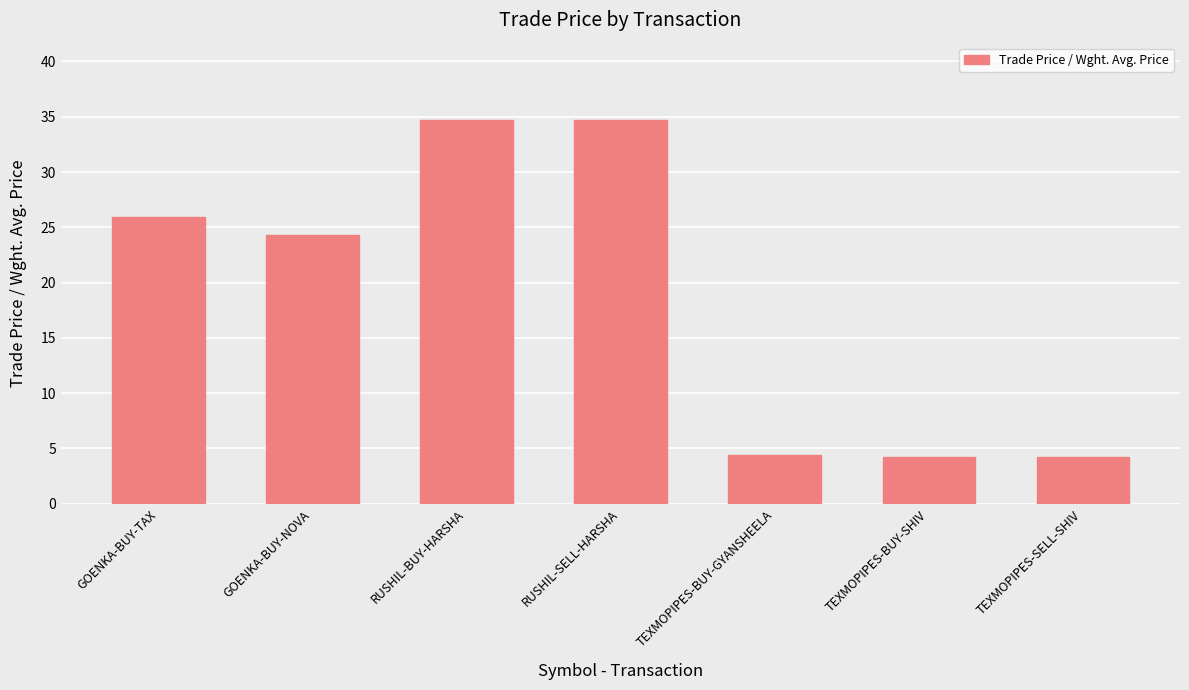

What is the smallest value displayed?

4.2